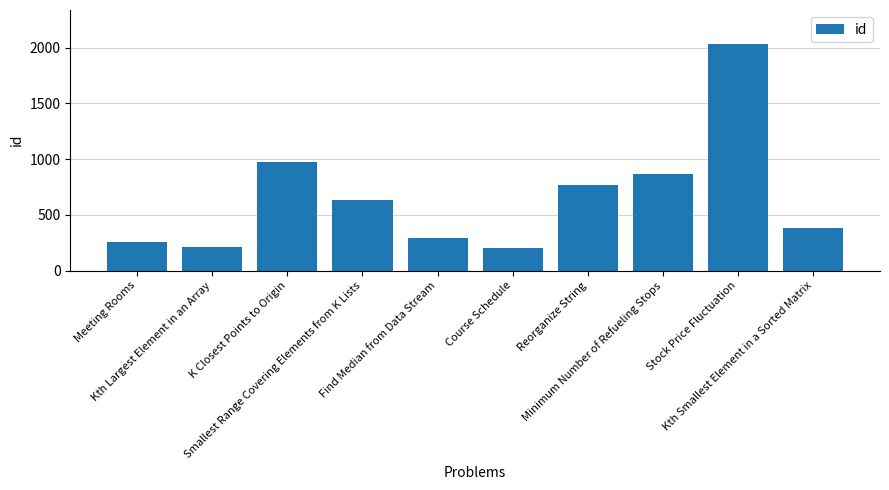

What is the sum of all values?

6624